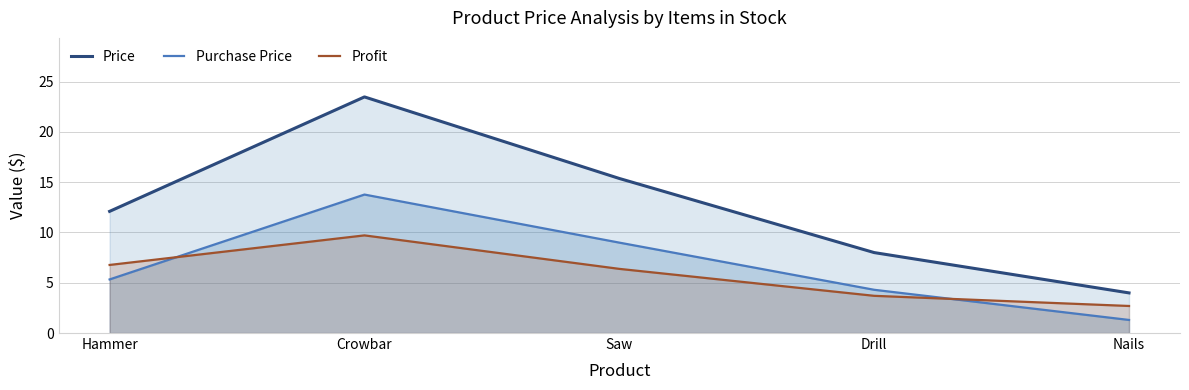

Rank the series by their maximum value, from highest to lowest.

Price, Purchase Price, Profit